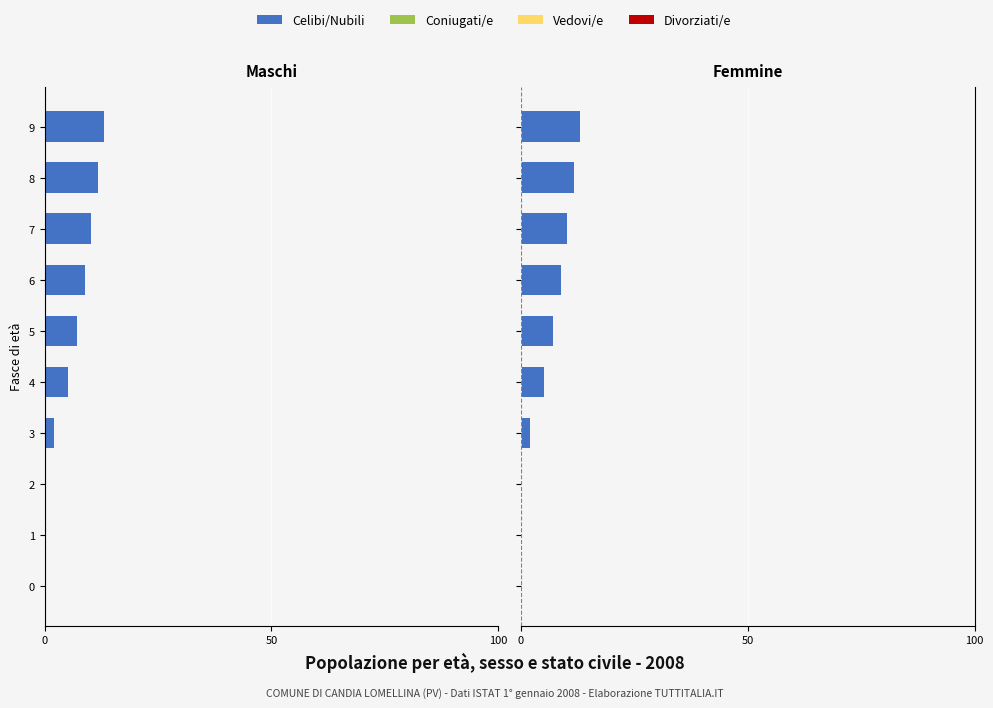

What is the maximum value for Vedovi/e?

0.6